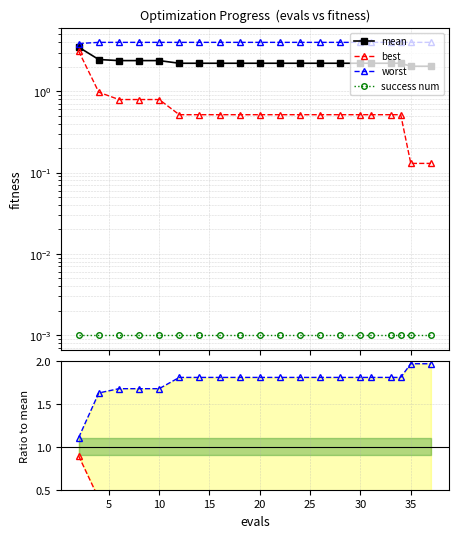

Reading left to right, what are all the values shown in this chart?

mean: 0=3.5	5=2.5	10=2.4	15=2.4	20=2.4	25=2.2	30=2.2	35=2.2	40=2.2	9=2.2	10=2.2	11=2.2	12=2.2	13=2.2	14=2.2	15=2.2	16=2.2	17=2.2	18=2.0	19=2.0
best: 0=3.1	5=1.0	10=0.8	15=0.8	20=0.8	25=0.5	30=0.5	35=0.5	40=0.5	9=0.5	10=0.5	11=0.5	12=0.5	13=0.5	14=0.5	15=0.5	16=0.5	17=0.5	18=0.1	19=0.1
worst: 0=3.9	5=4.0	10=4.0	15=4.0	20=4.0	25=4.0	30=4.0	35=4.0	40=4.0	9=4.0	10=4.0	11=4.0	12=4.0	13=4.0	14=4.0	15=4.0	16=4.0	17=4.0	18=4.0	19=4.0
success num: 0=0.0	5=0.0	10=0.0	15=0.0	20=0.0	25=0.0	30=0.0	35=0.0	40=0.0	9=0.0	10=0.0	11=0.0	12=0.0	13=0.0	14=0.0	15=0.0	16=0.0	17=0.0	18=0.0	19=0.0
best/mean: 0=0.9	5=0.4	10=0.3	15=0.3	20=0.3	25=0.2	30=0.2	35=0.2	40=0.2	9=0.2	10=0.2	11=0.2	12=0.2	13=0.2	14=0.2	15=0.2	16=0.2	17=0.2	18=0.1	19=0.1
worst/mean: 0=1.1	5=1.6	10=1.7	15=1.7	20=1.7	25=1.8	30=1.8	35=1.8	40=1.8	9=1.8	10=1.8	11=1.8	12=1.8	13=1.8	14=1.8	15=1.8	16=1.8	17=1.8	18=2.0	19=2.0